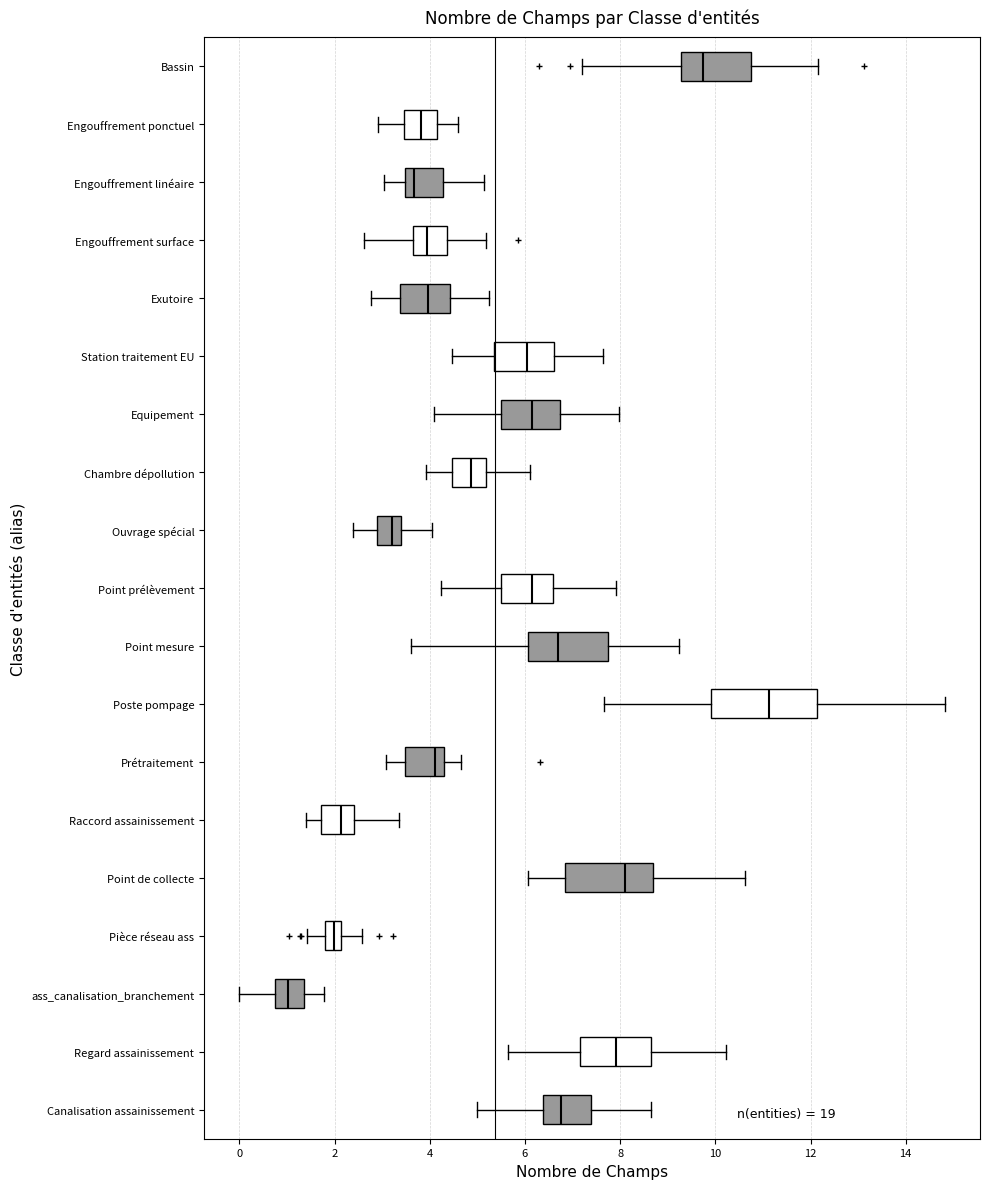

Which box's median line is the furthest to the right?

Poste pompage